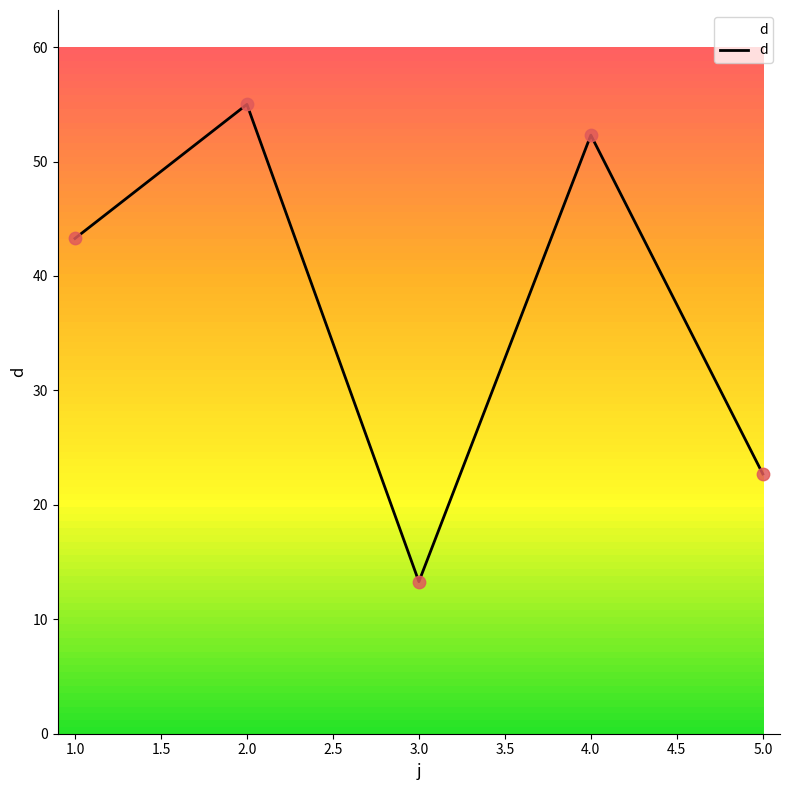

Approximately how many times larger is the value at 5.0 compared to 4.0?

0.4